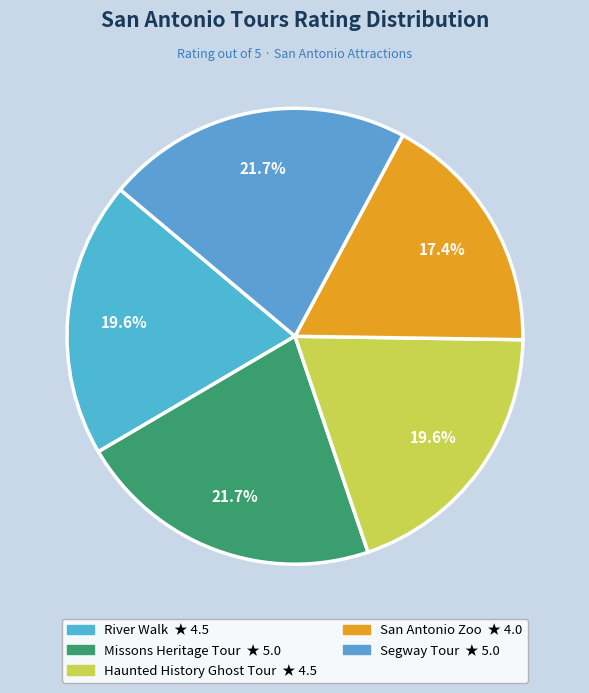

The Haunted History Ghost Tour slice represents 14% of the pie. True or false?

False